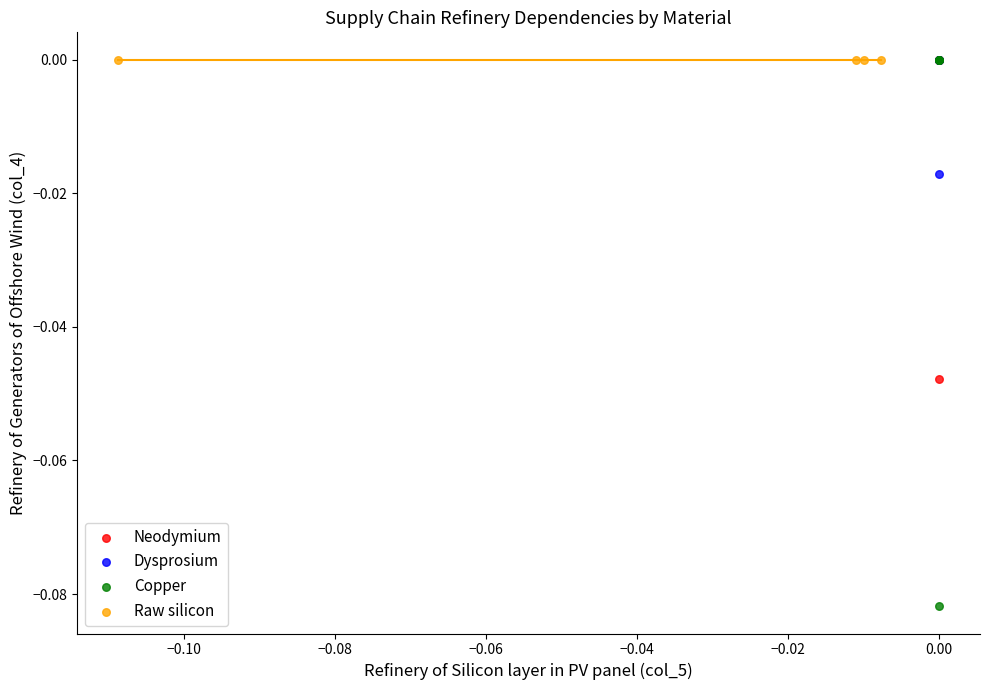

Which series reaches the minimum Y coordinate?

Copper